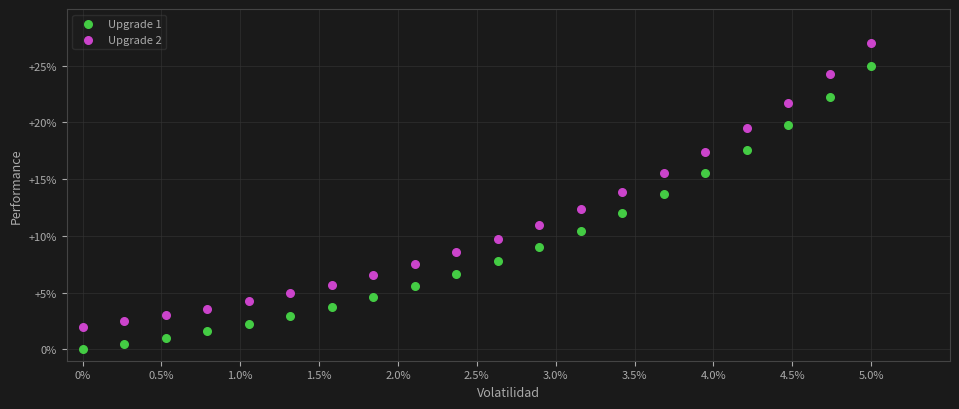

Which series reaches the maximum Y coordinate?

Upgrade 2